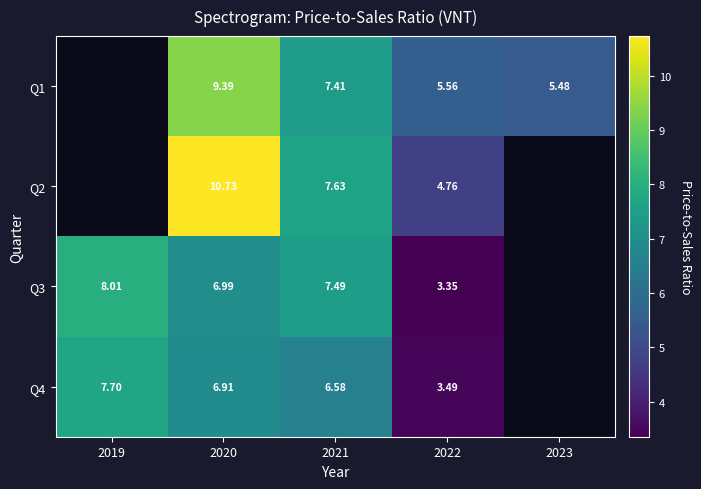

Is the value of Q1 at 2022 greater than the value of Q3 at 2020?

No